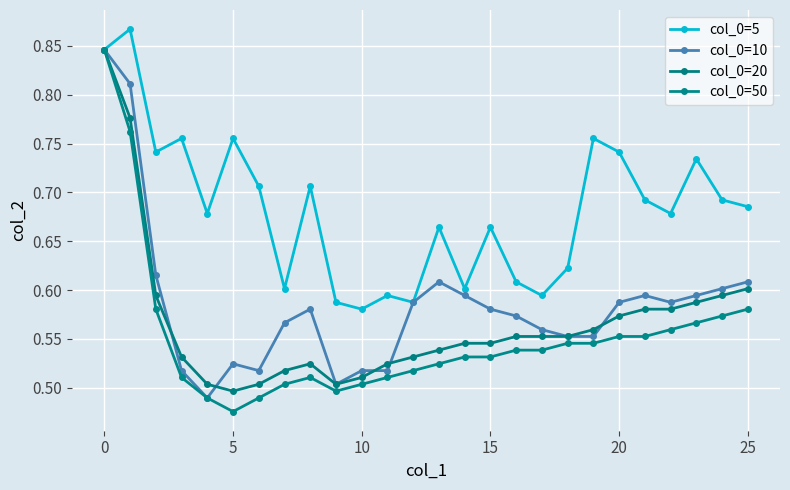

At which category is the sum across all series the highest?

0